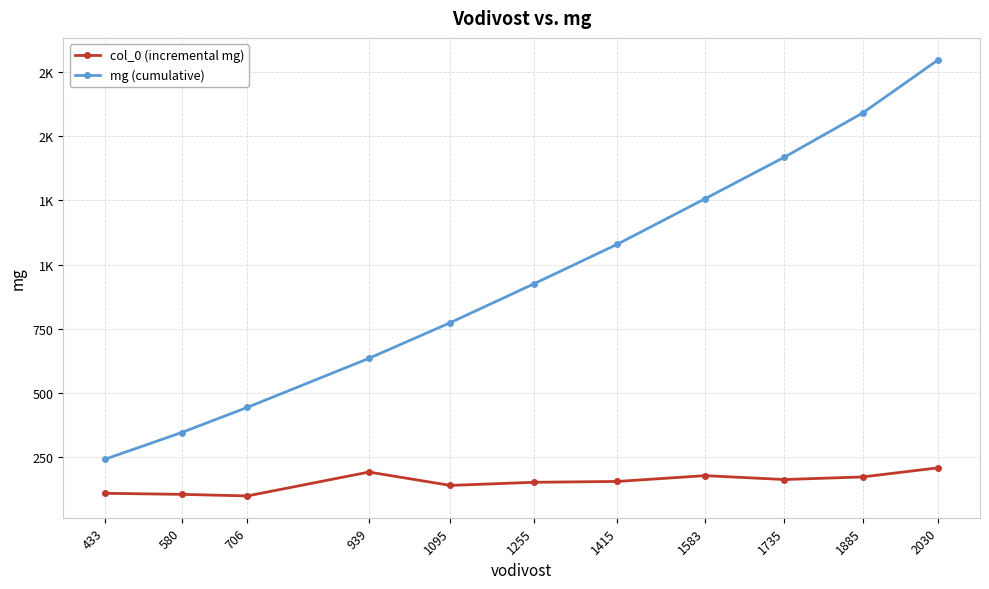

Is this an area chart (filled region under the line)?

No